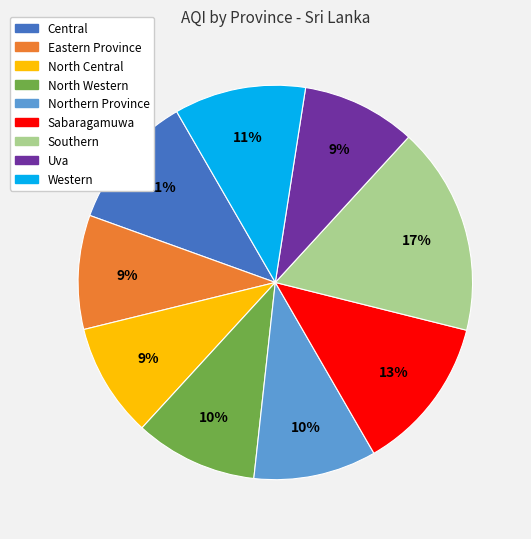

What is the ratio of the value at Uva to the value at North Western?

0.9